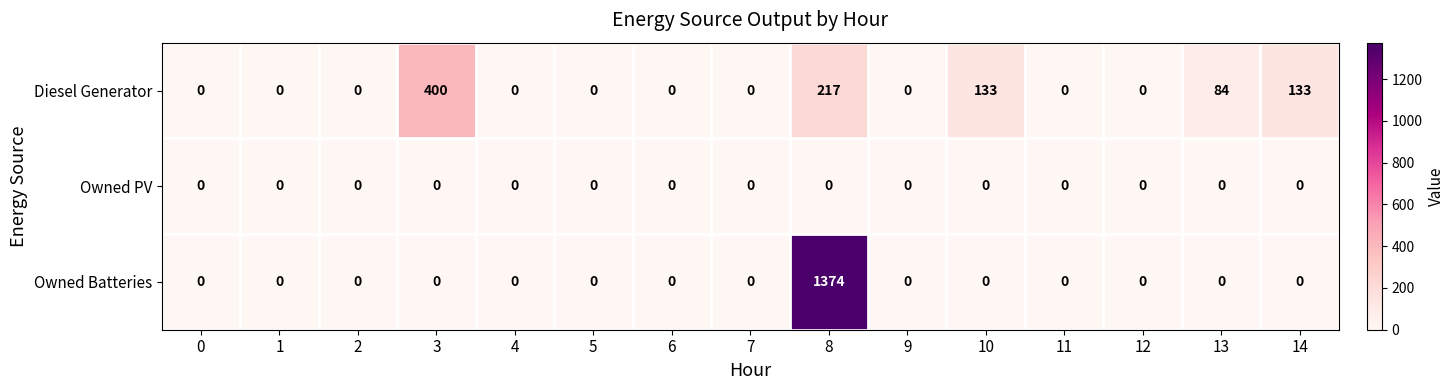

What is the difference between the second highest and second lowest values in the Diesel Generator series?

217